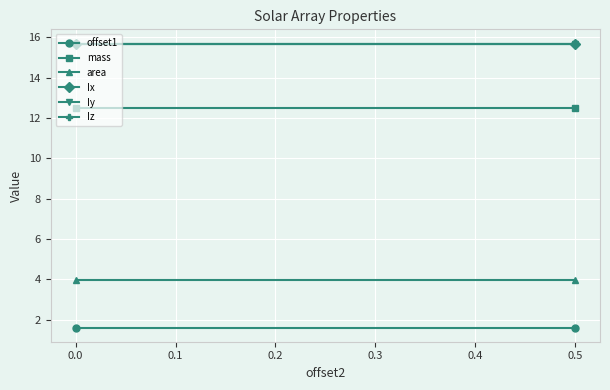

Is it true that Ix equals 9.1 at −0.1?

False